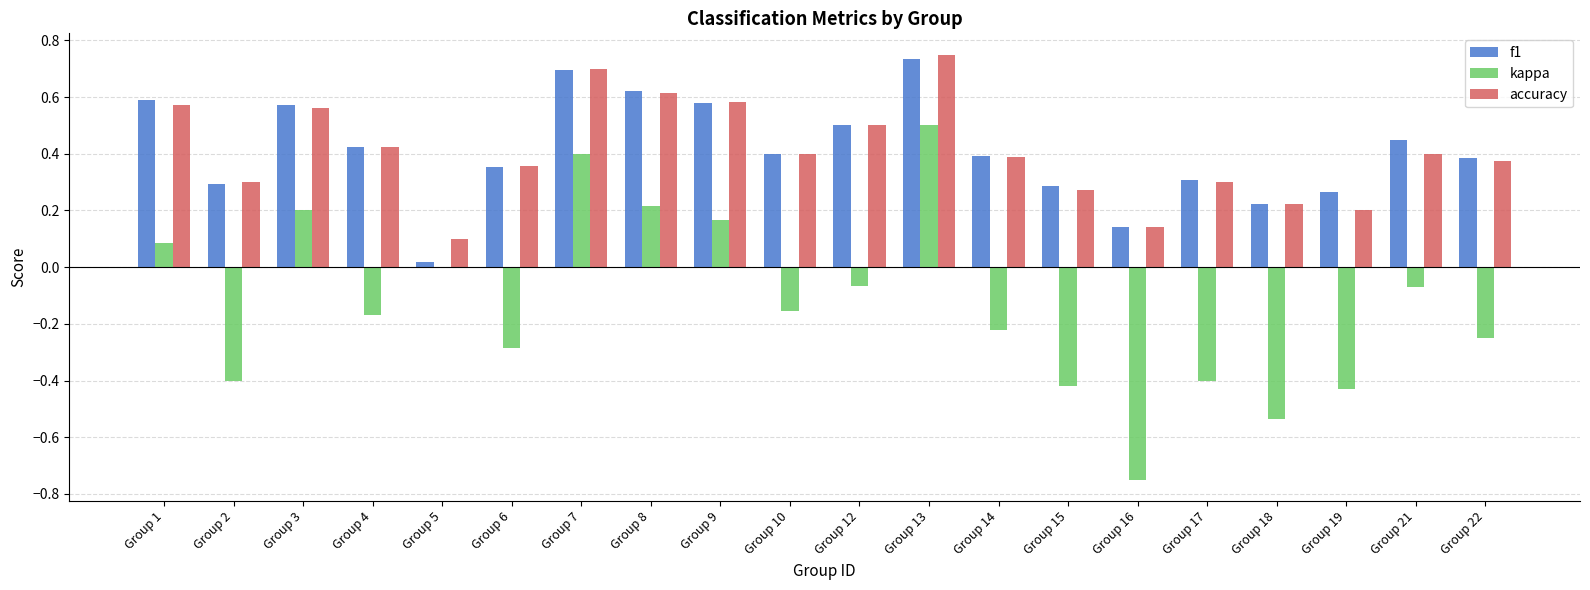

What is the sum of all accuracy values?

8.2